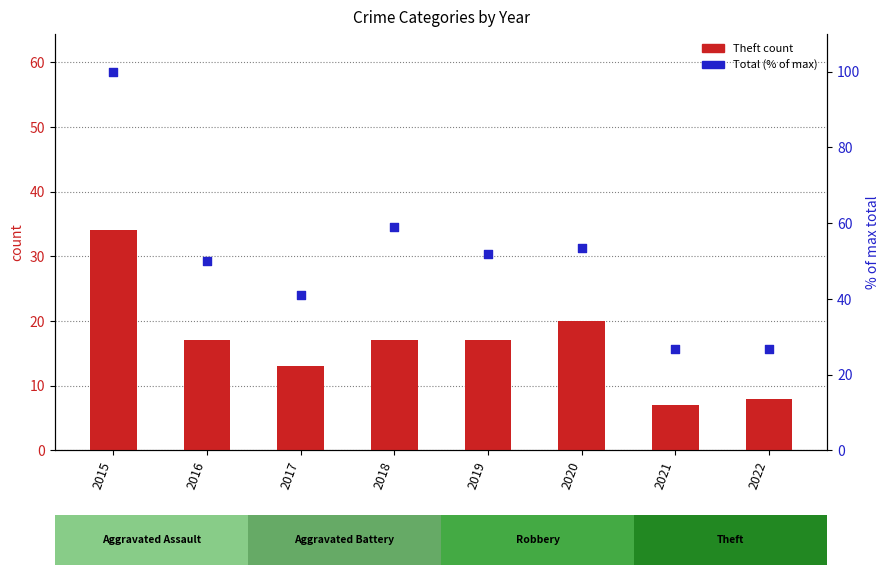

Which series has the largest Y range (max minus min)?

Total (% of max)